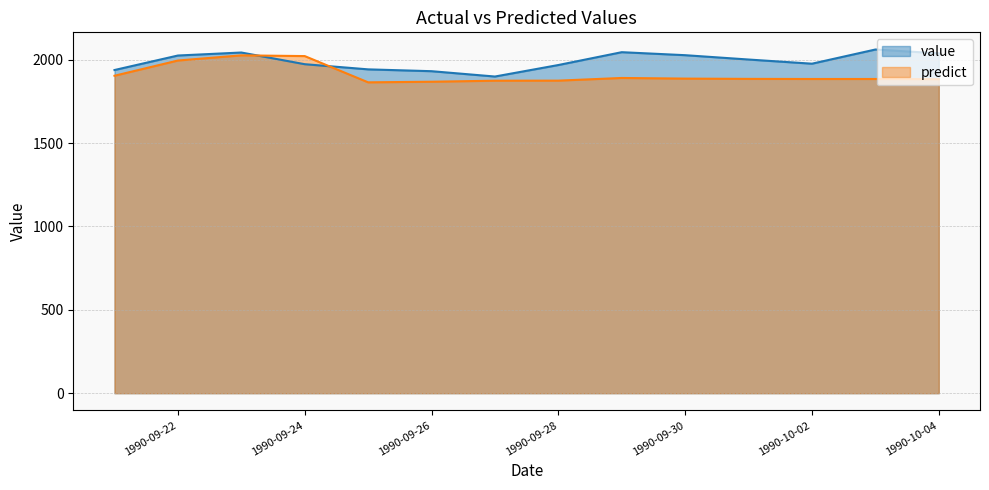

What is the label of the 3rd point from the right?

1990-10-02